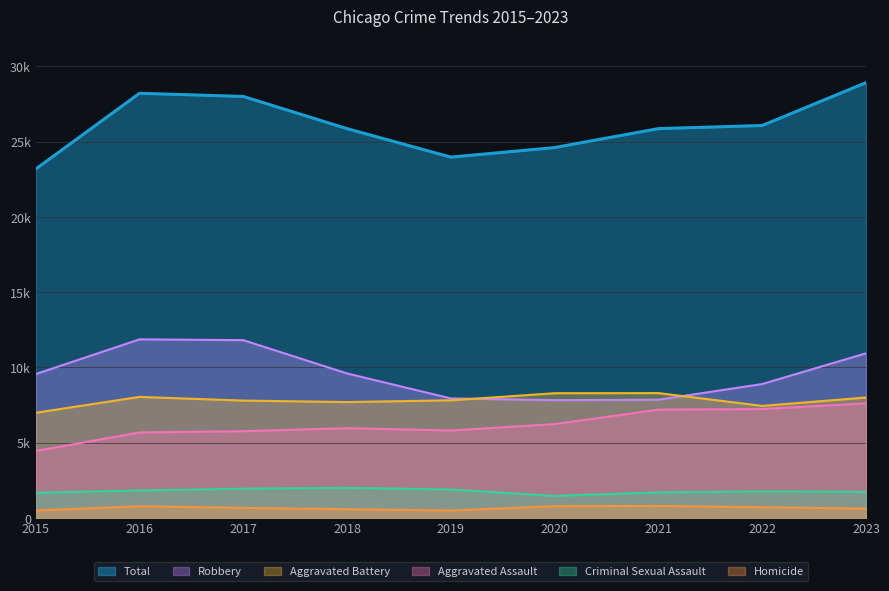

What is the total value across all series at 2020?

49220